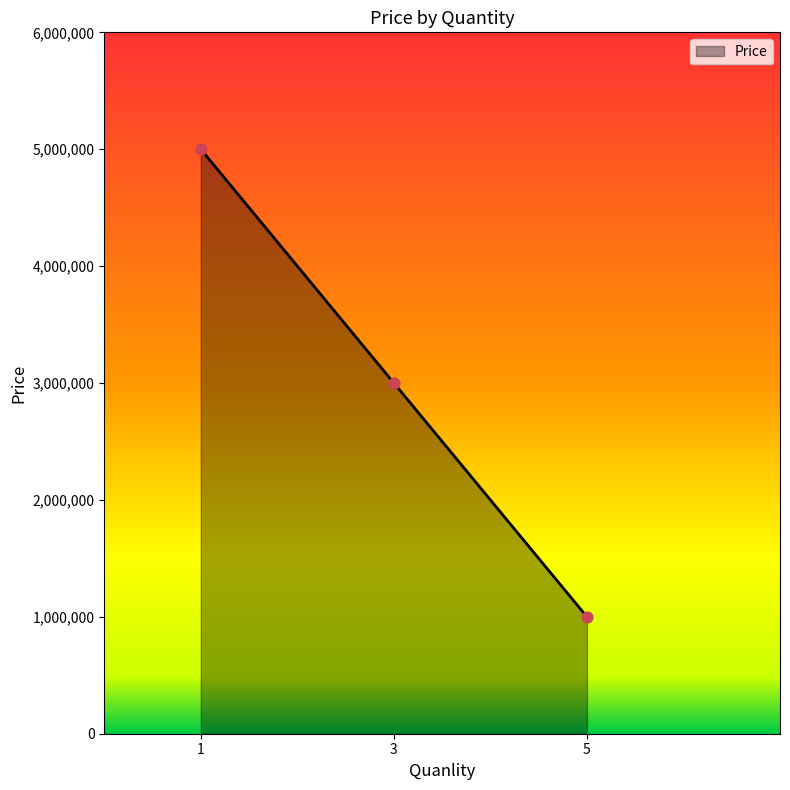

What is the change in value from 3 to 5?

-2000000